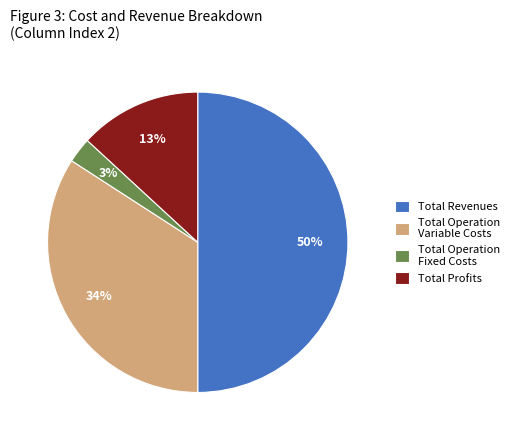

Which category has the smallest portion of the pie?

Total Operation Fixed Costs